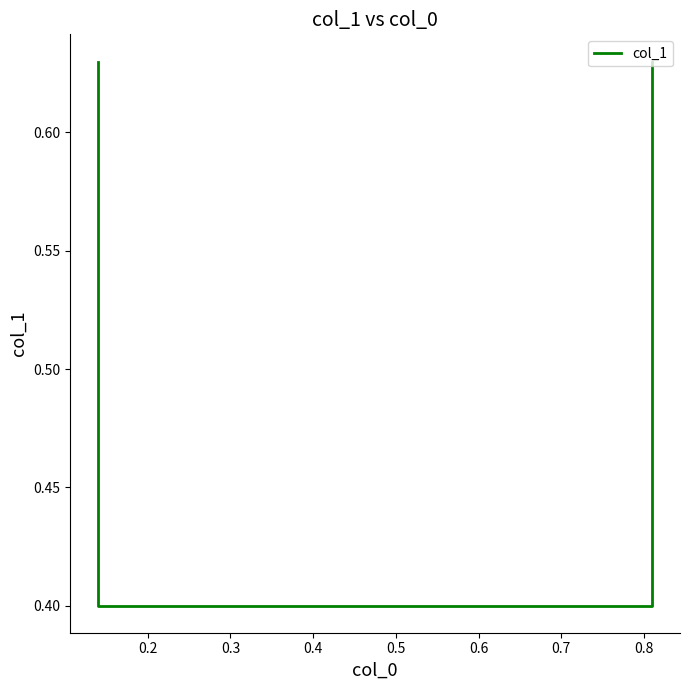

The value at 0.2 is 0.4. True or false?

True